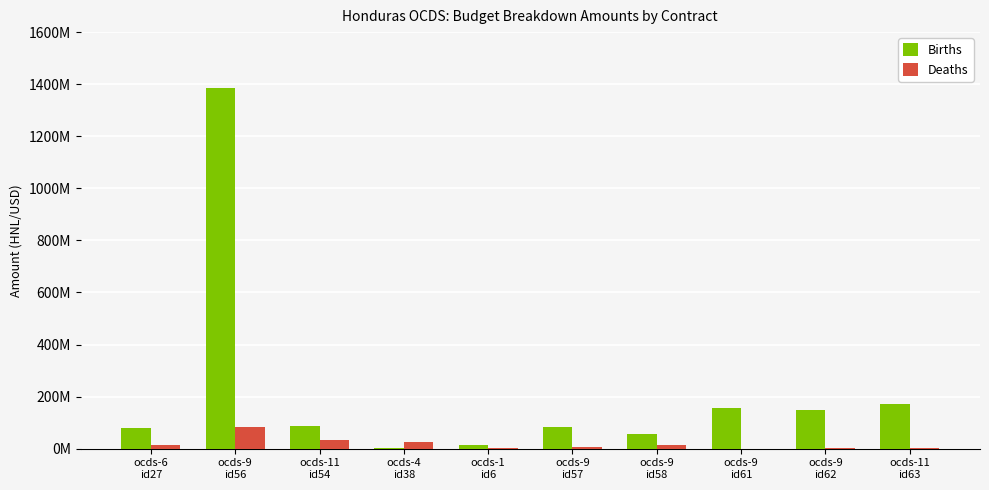

True or false: Deaths has a value of 1653758 at ocds-9
id62.

False